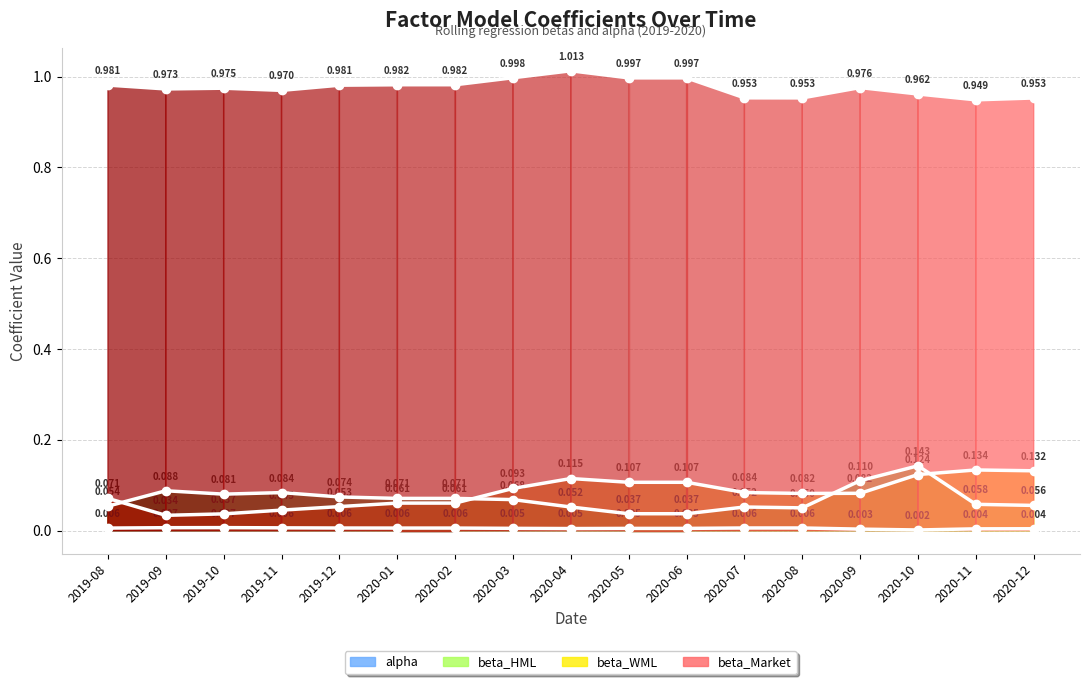

How many distinct data groups are displayed?

4